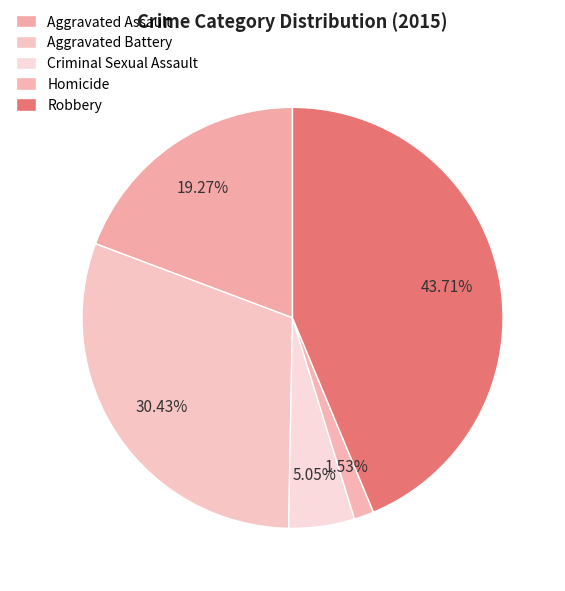

What is the smallest slice in the pie chart?

Homicide